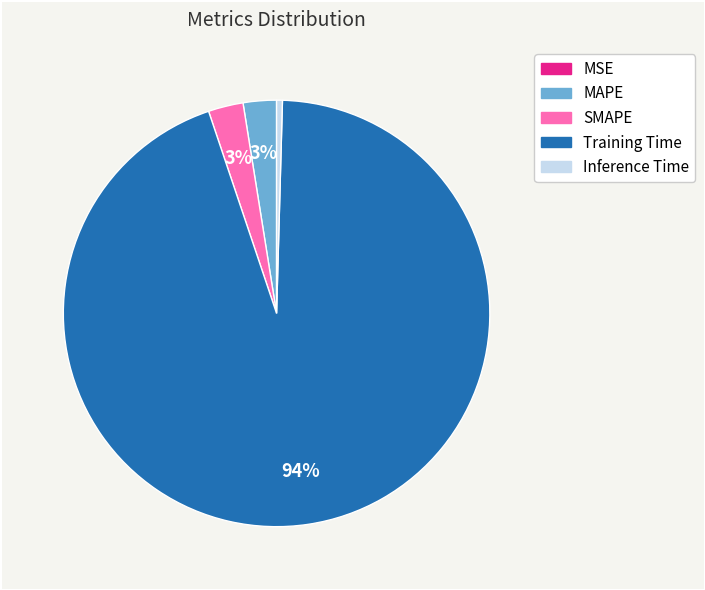

To the nearest percent, what is the difference between the largest and smallest slice percentages?

94%